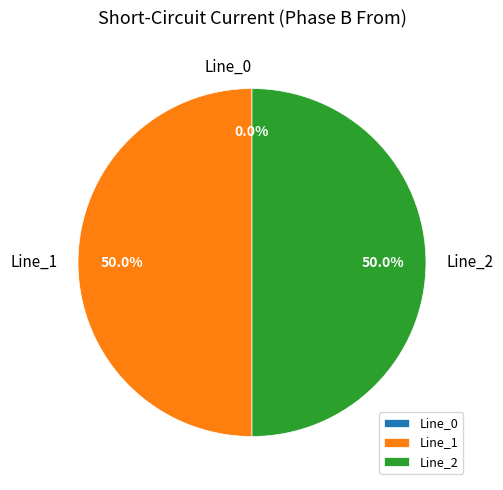

How much of the chart is everything except Line_2?

50.0%